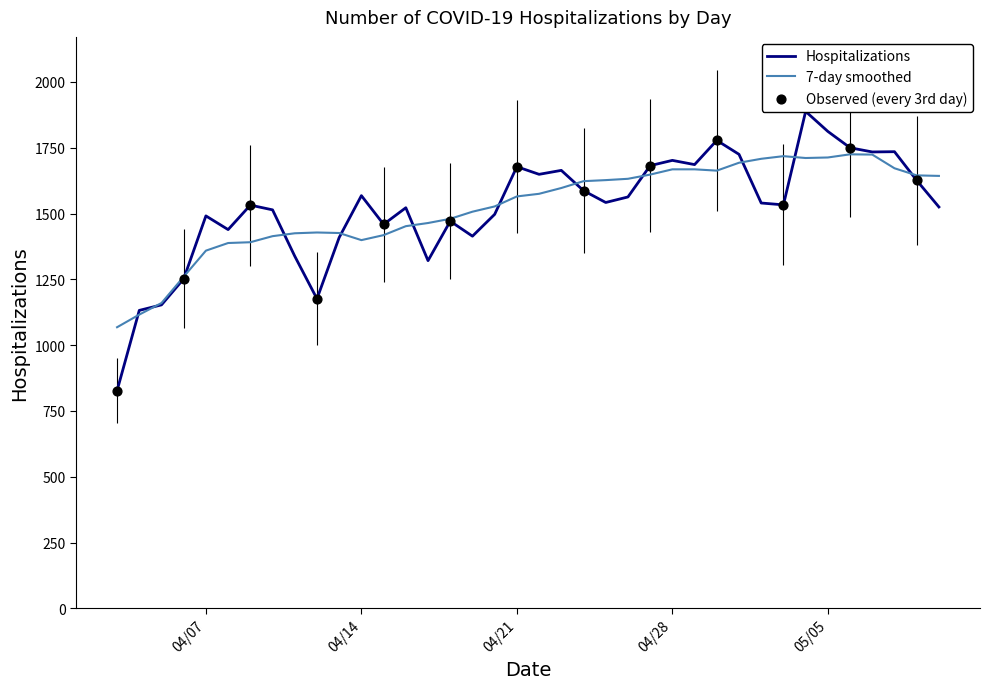

Between 04/16/2020 and 04/22/2020, which is larger?

04/22/2020